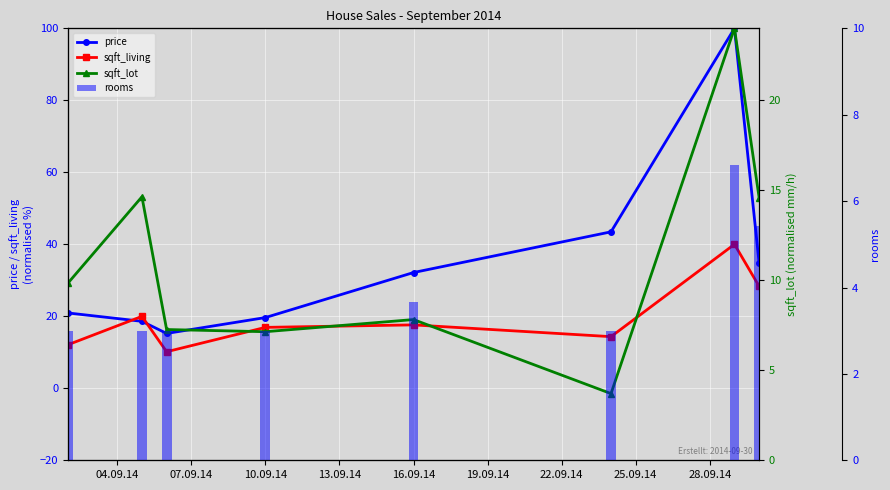

What is the difference between the sqft_living values at 13.09.14 and 25.09.14?

11.4